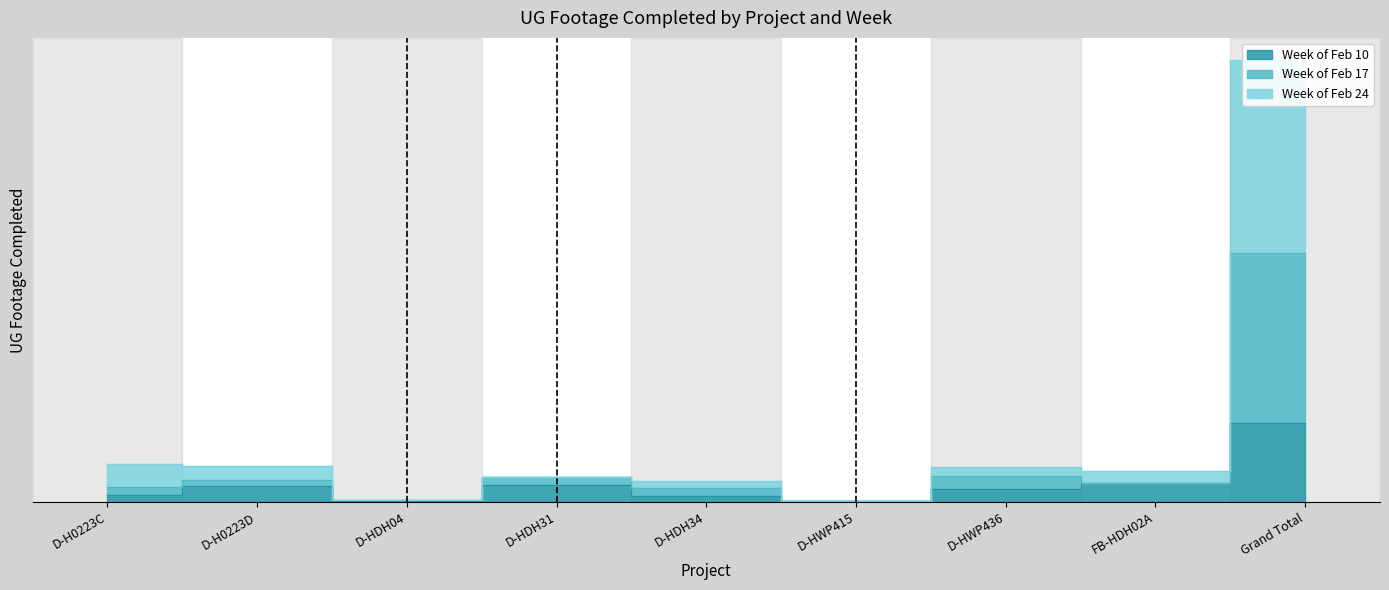

What is the average value of the Week of Feb 24 series?

6623